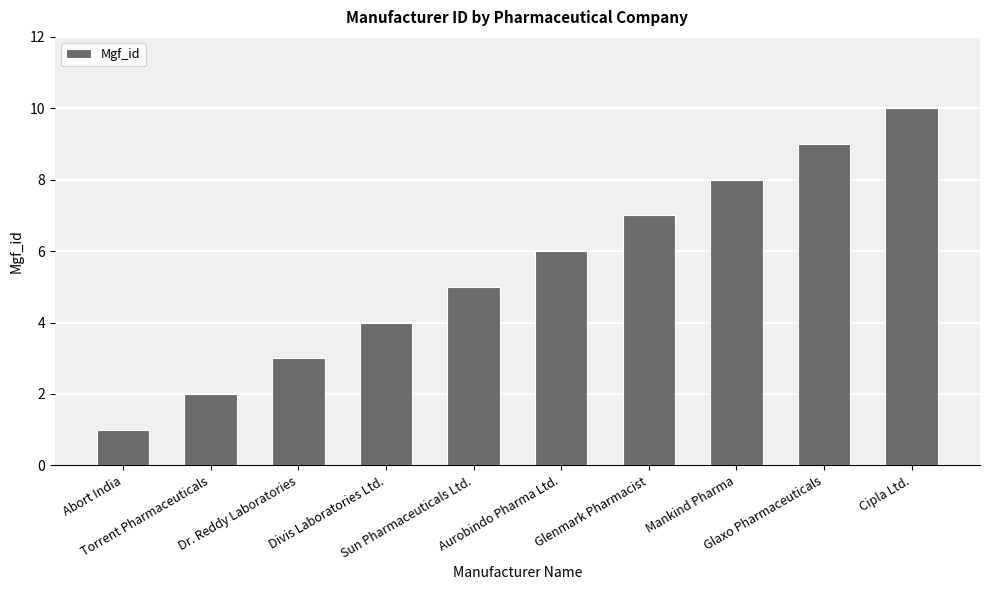

What is the difference between the maximum and minimum values?

9